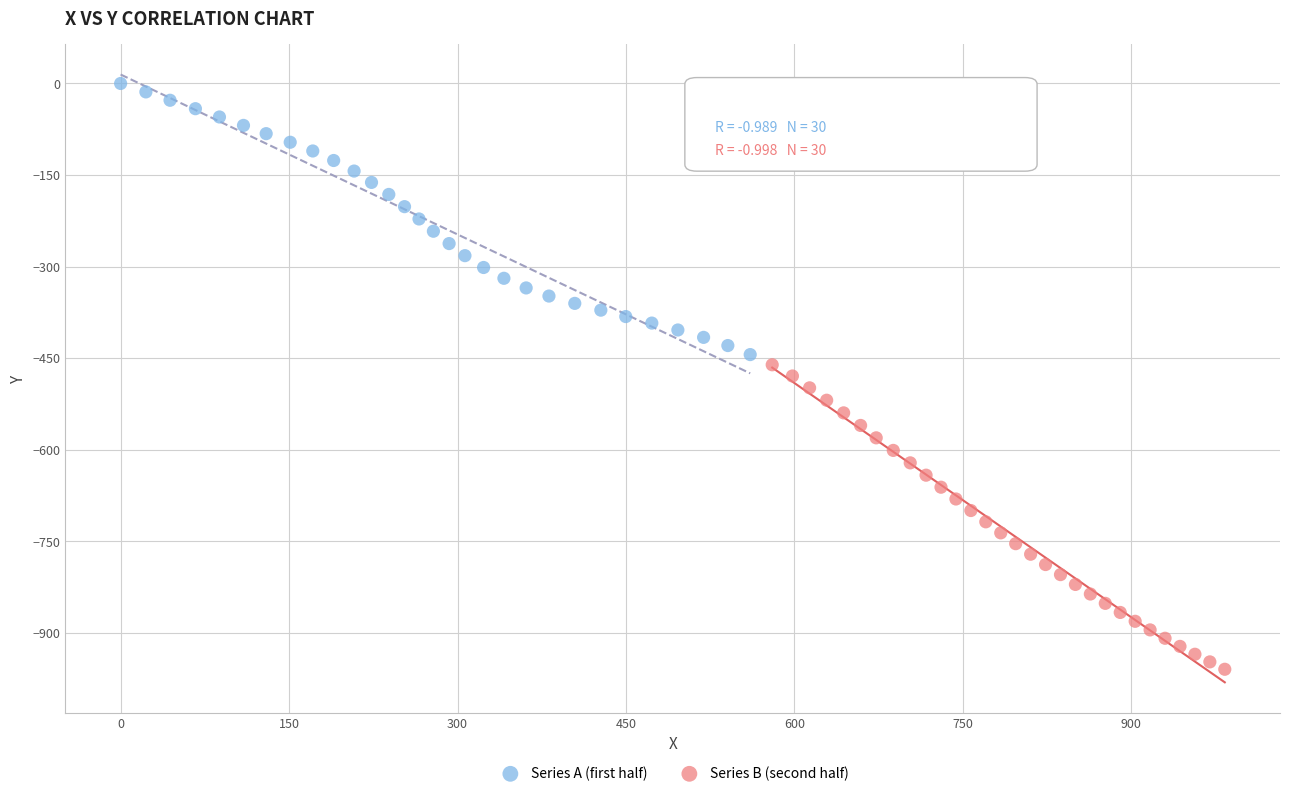

Which series contains the highest Y value?

Series A (first half)